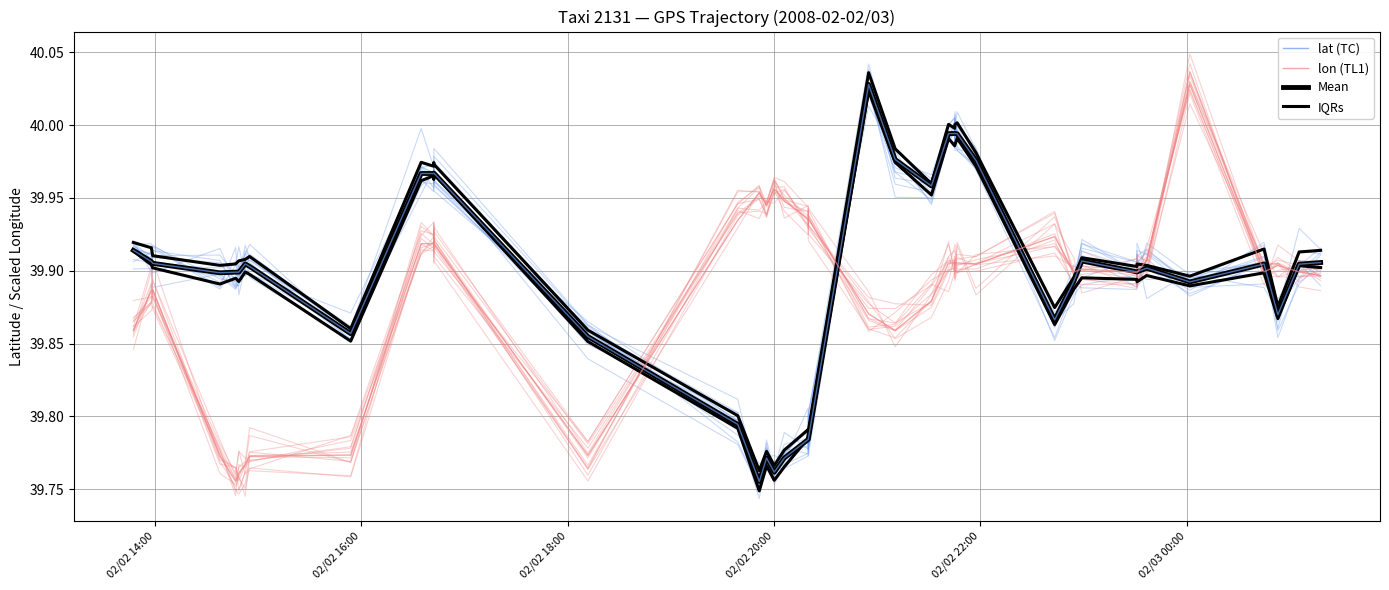

What is the difference between the second highest and second lowest values in the Mean series?

0.2